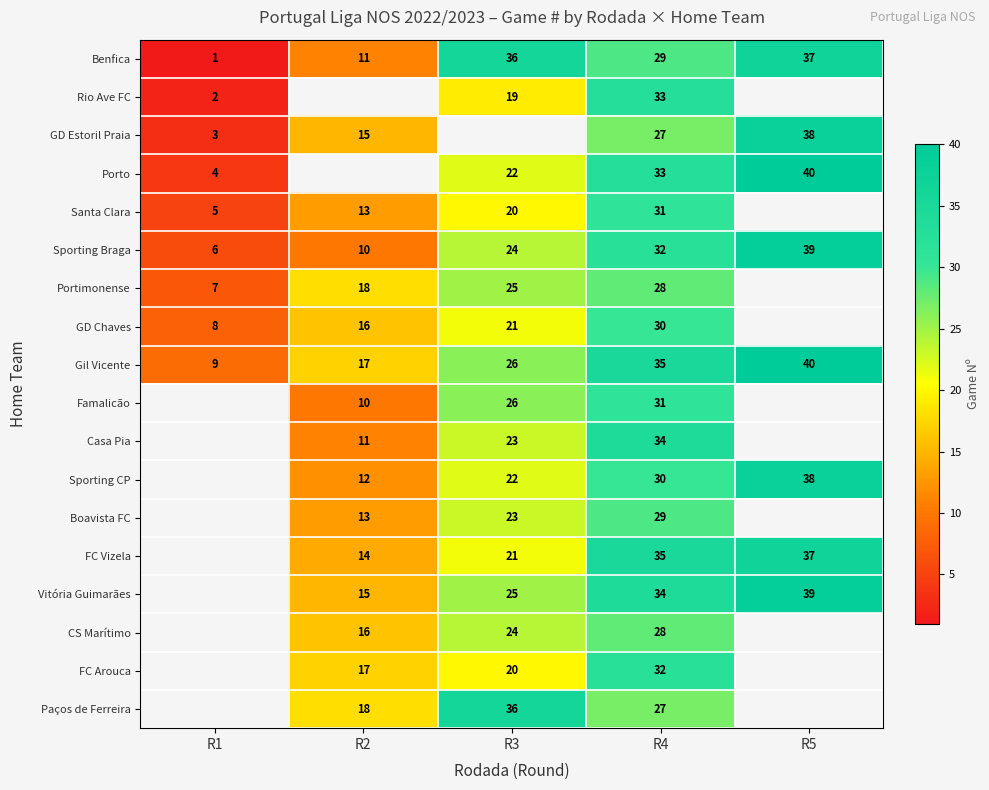

At which category is the sum across all series the highest?

R4